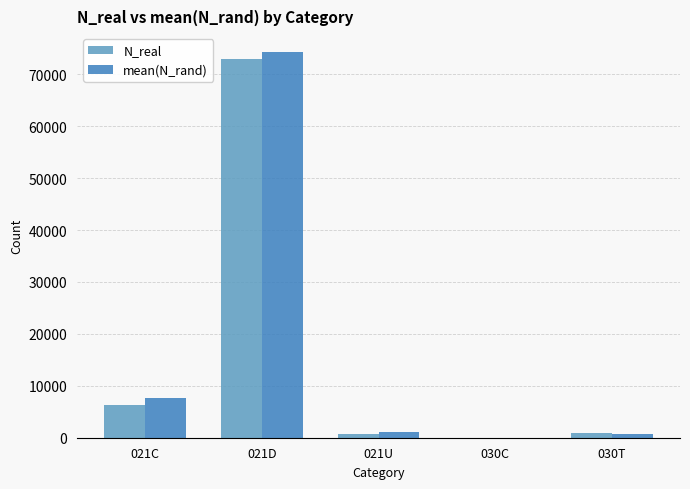

What is the sum of all N_real values?

81026.0